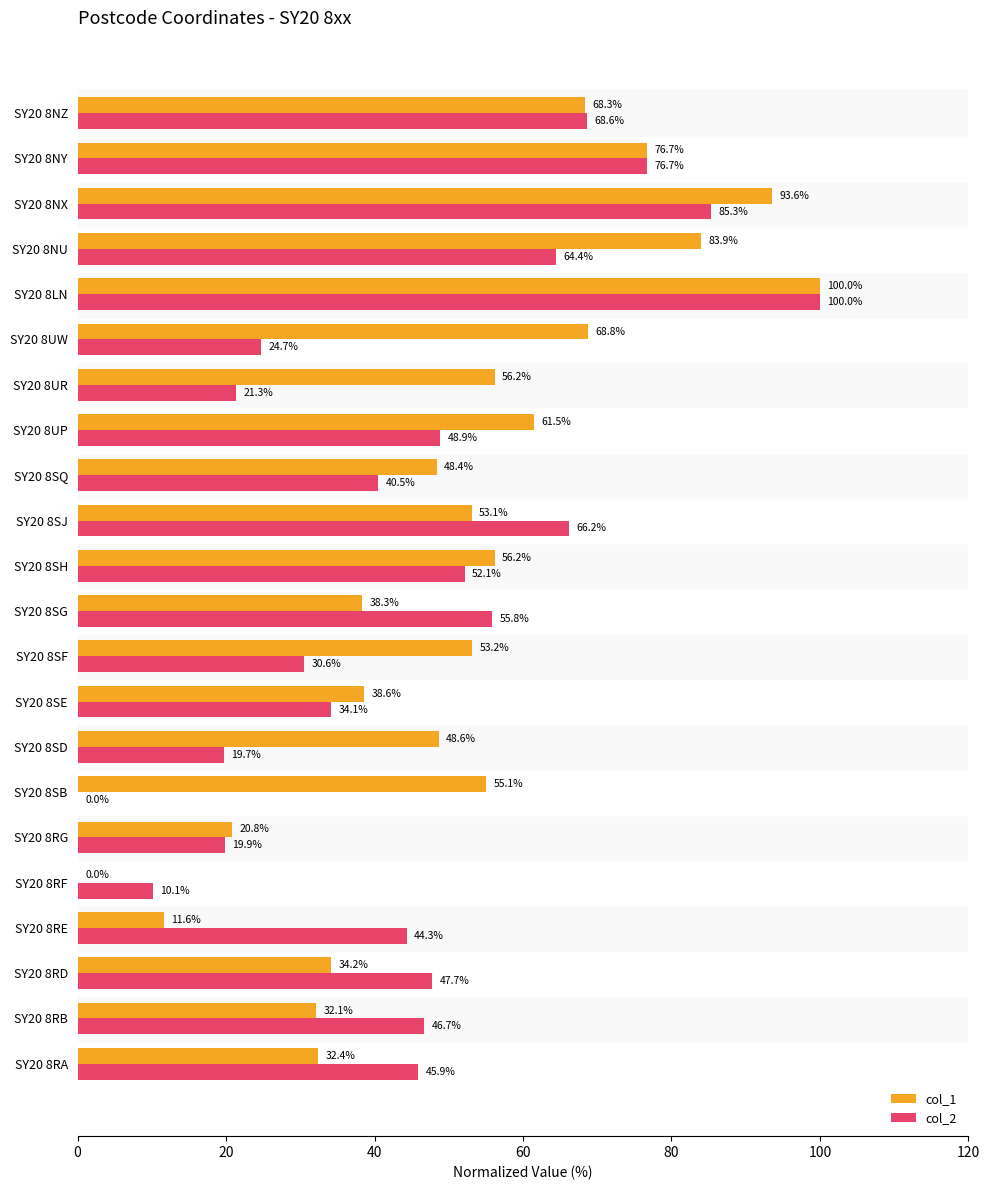

The value of col_1 at SY20 8SD is 75.0. True or false?

False